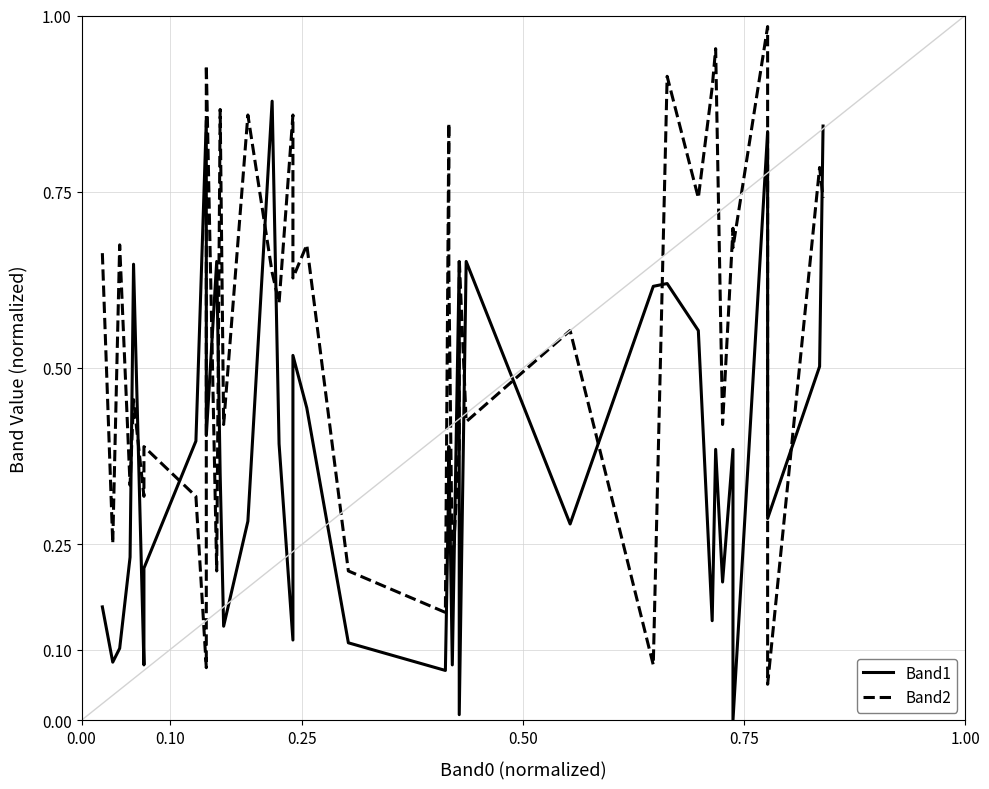

How many times do Band1 and Band2 cross each other?

17